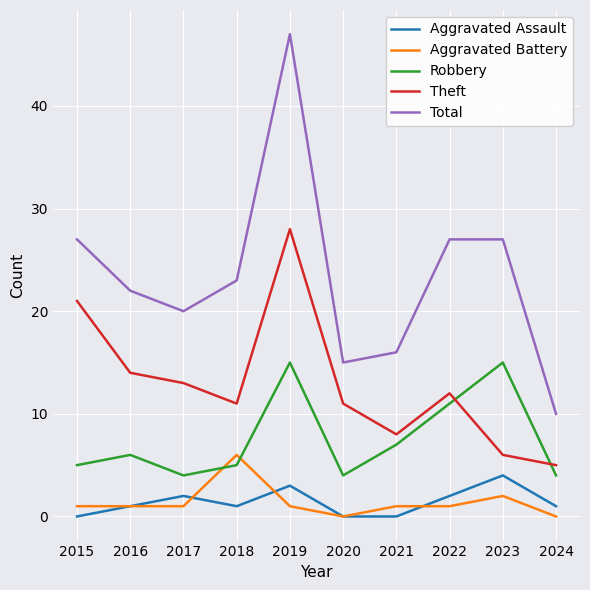

True or false: Aggravated Assault has a value of 0 at 2015.

True